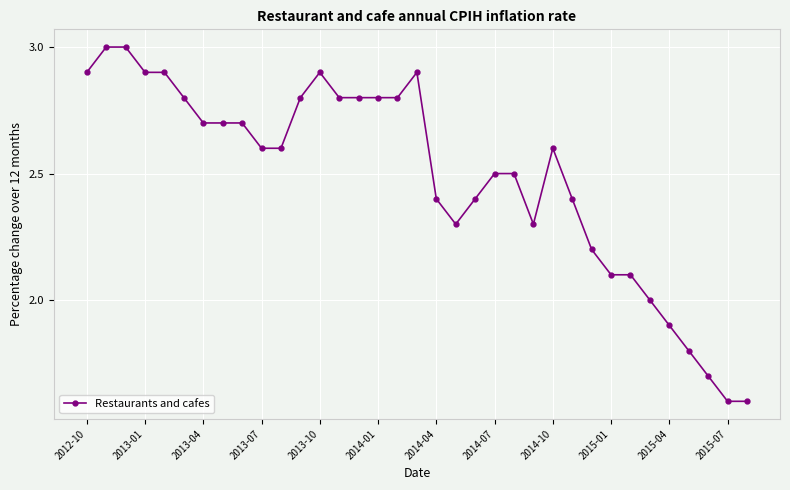

What is the value of the 28th point from the left?

2.1